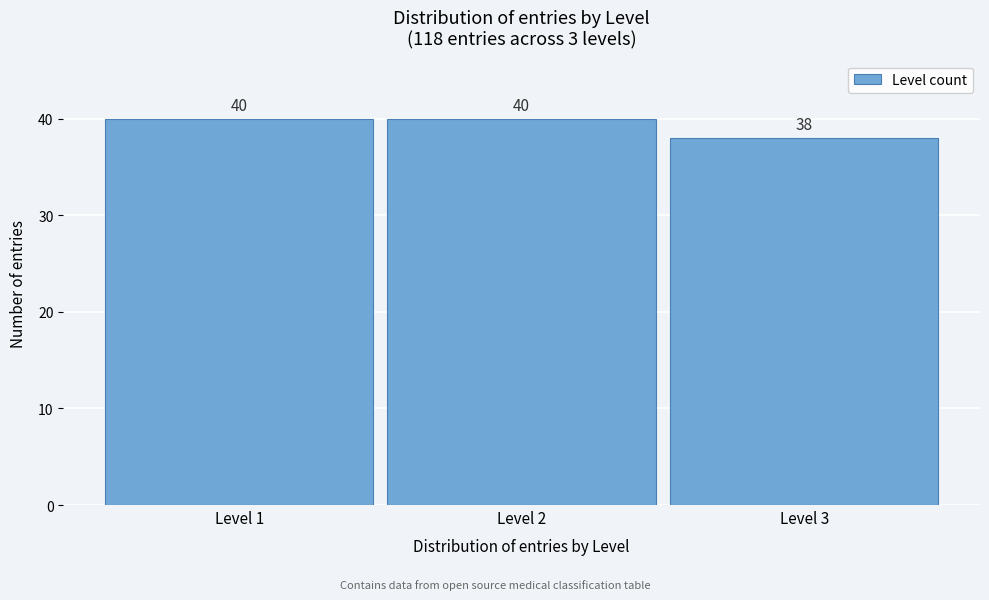

Reading left to right, list all the values displayed in this chart.

Level 1=40	Level 2=40	Level 3=38